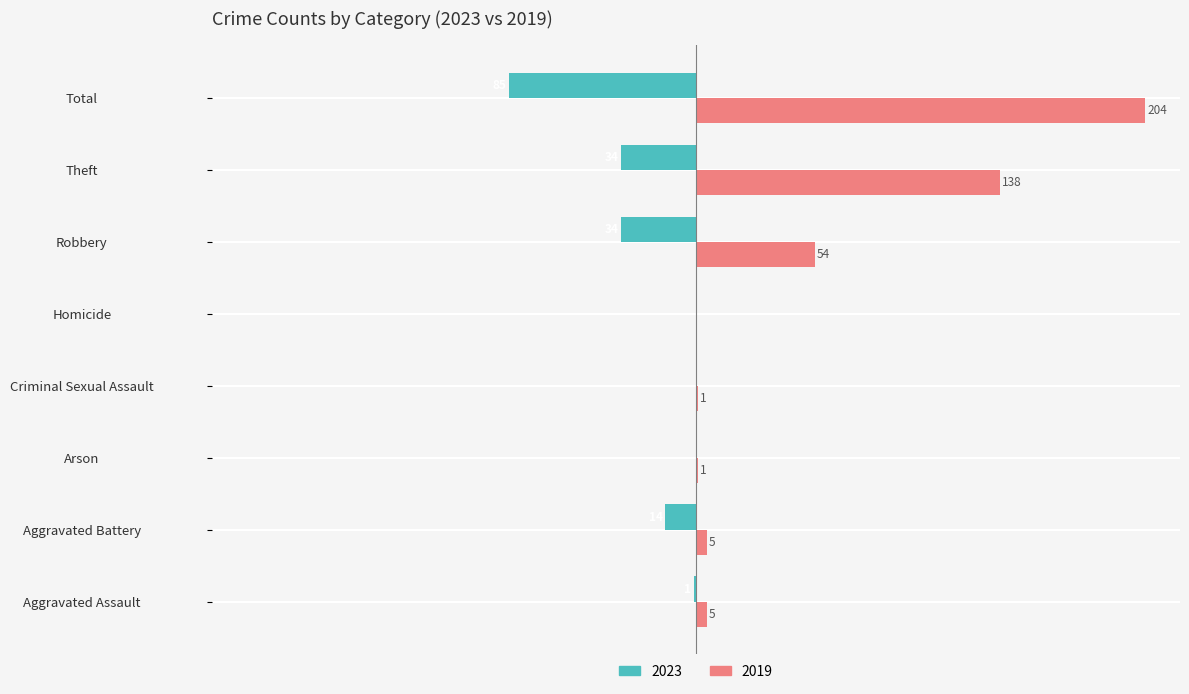

At which category is the sum across all series the highest?

Total